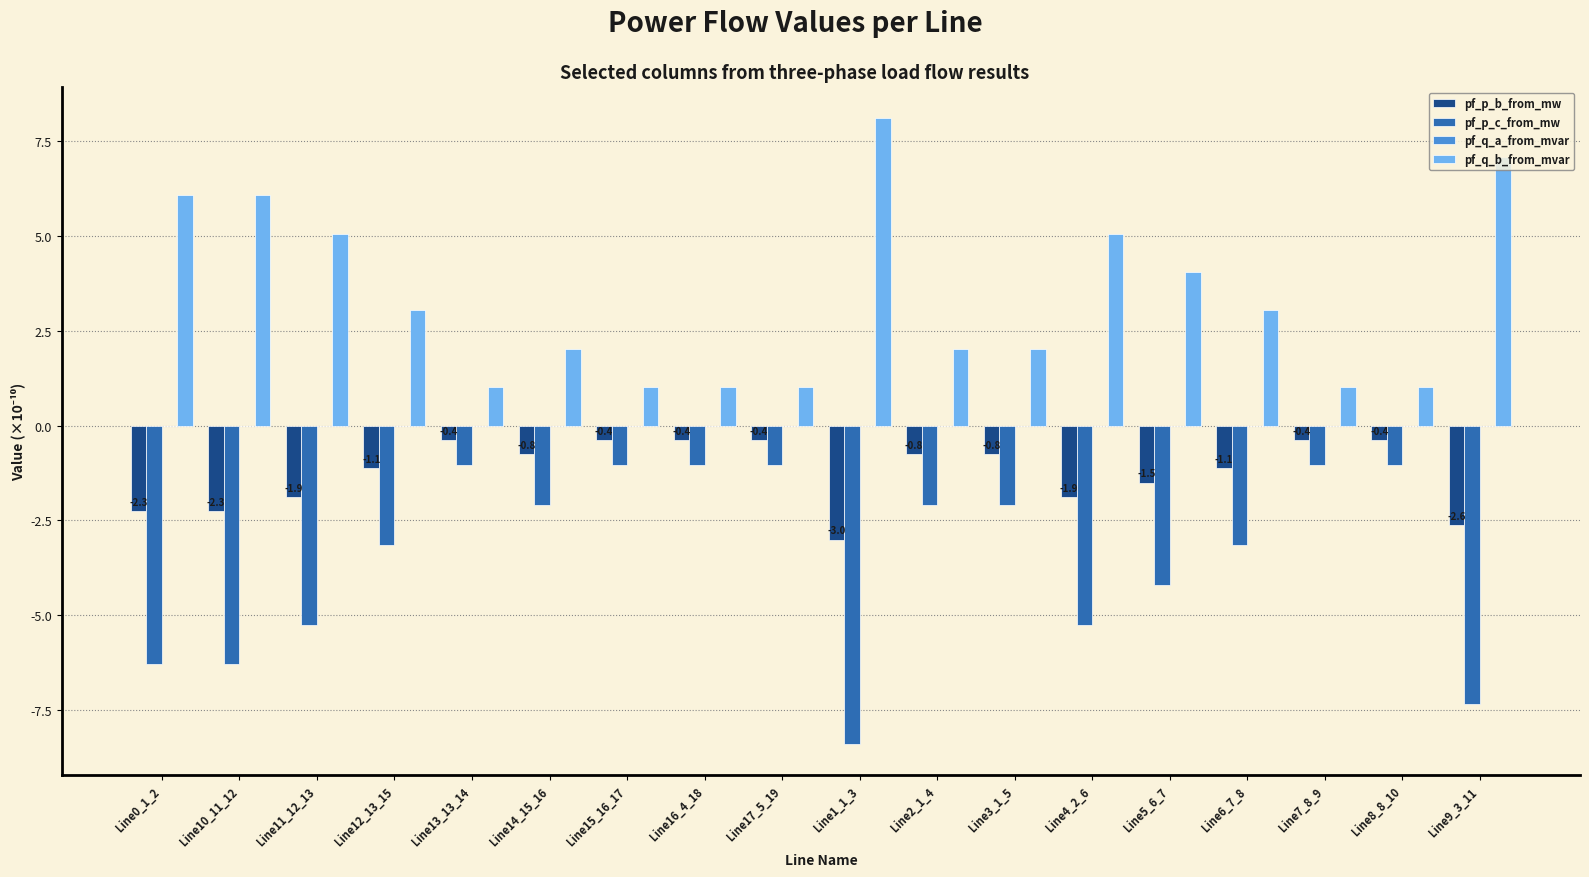

What is the sum of all pf_q_b_from_mvar values?

59.8